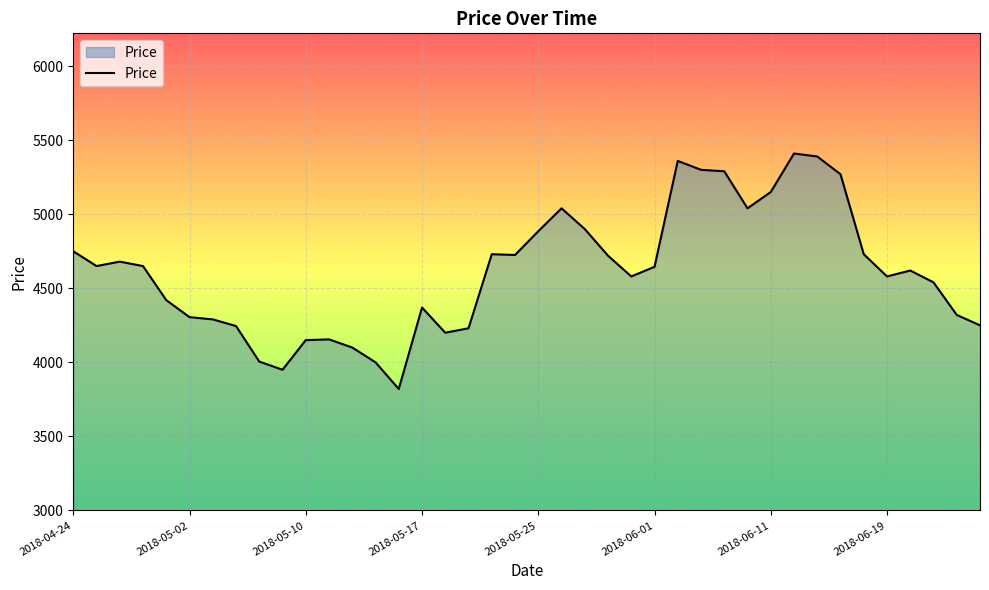

What is the greatest value displayed?

5410